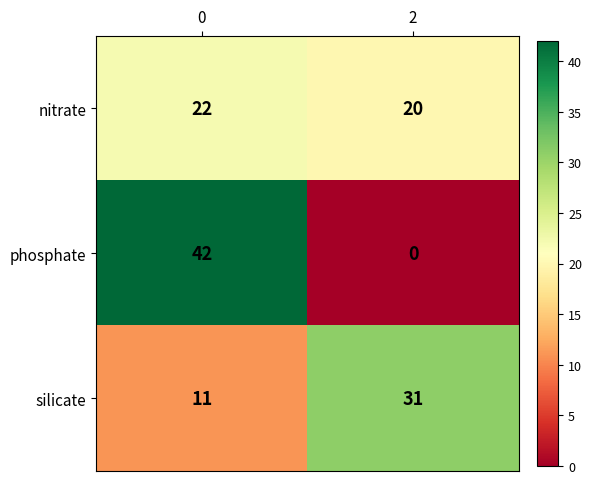

What is the greatest value displayed?

42